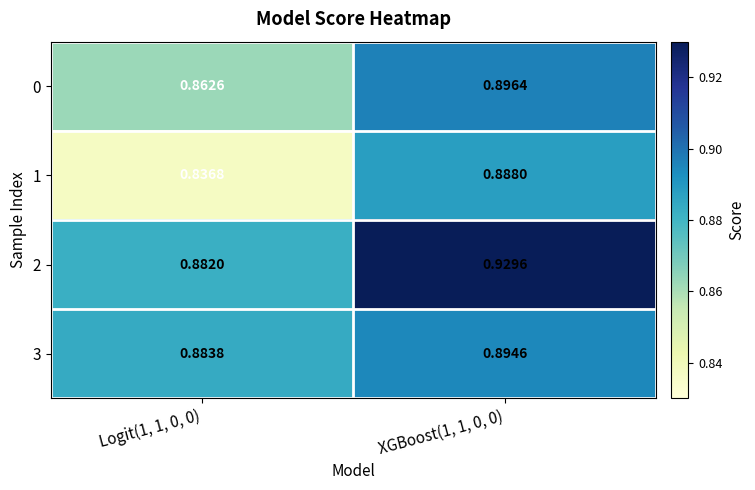

Is the value of 3 at XGBoost(1, 1, 0, 0) greater than the value of 1 at XGBoost(1, 1, 0, 0)?

Yes